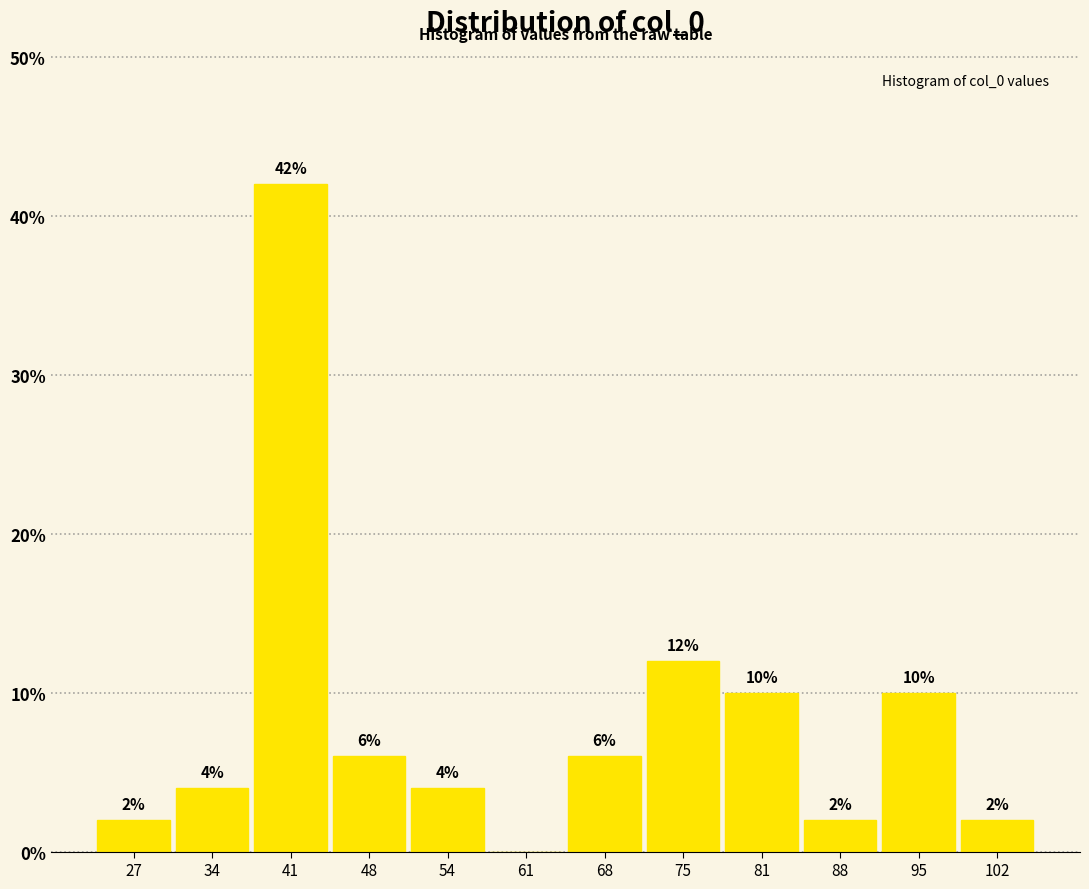

Over which range of the x-axis is the bar tallest?

38 to 44